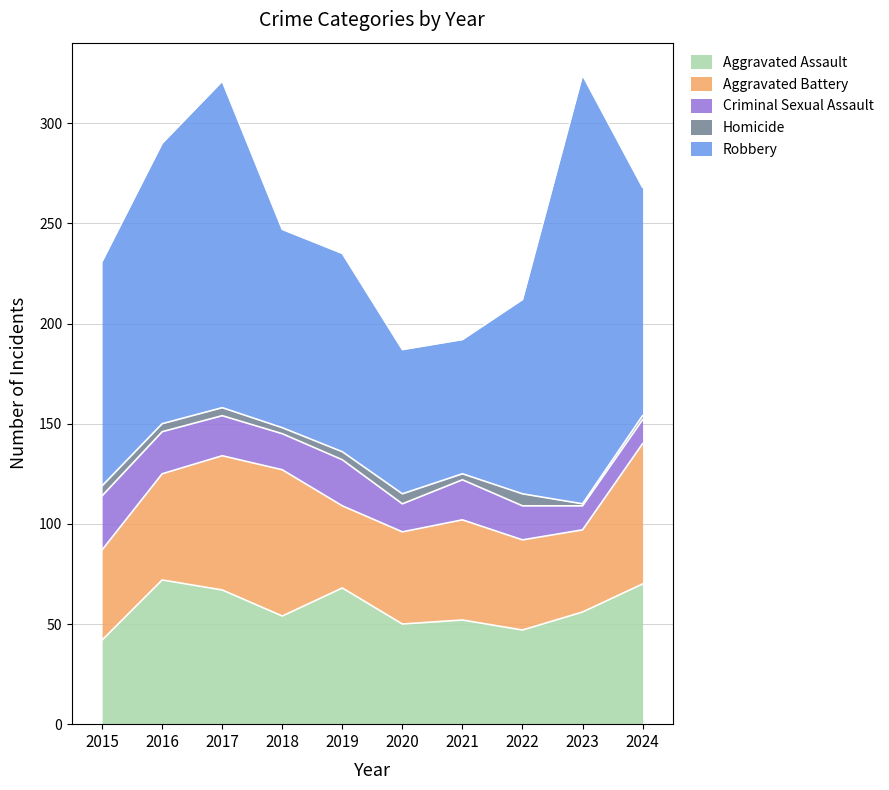

True or false: Aggravated Assault has a value of 50 at 2020.

True